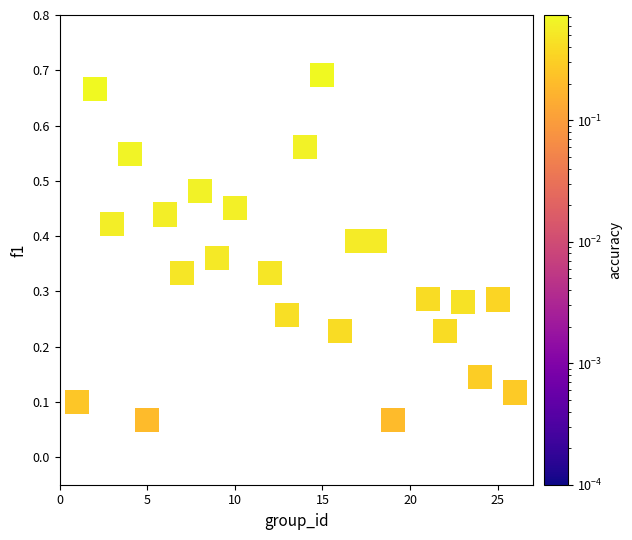

What is the range of X values (max minus min)?

25.0